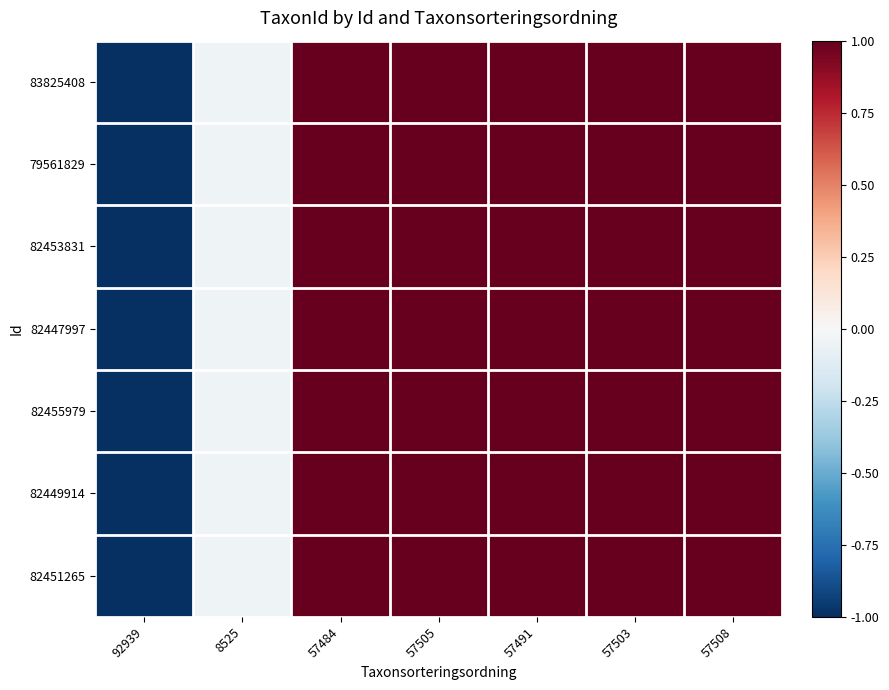

Between 57508 and 57491, which is larger?

57508